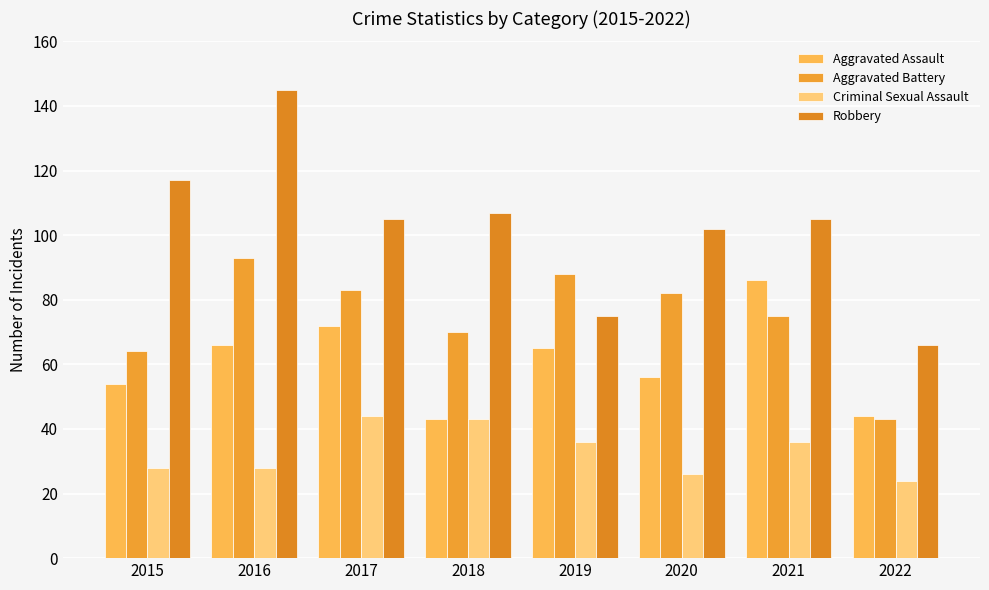

Does the chart contain any negative values?

No